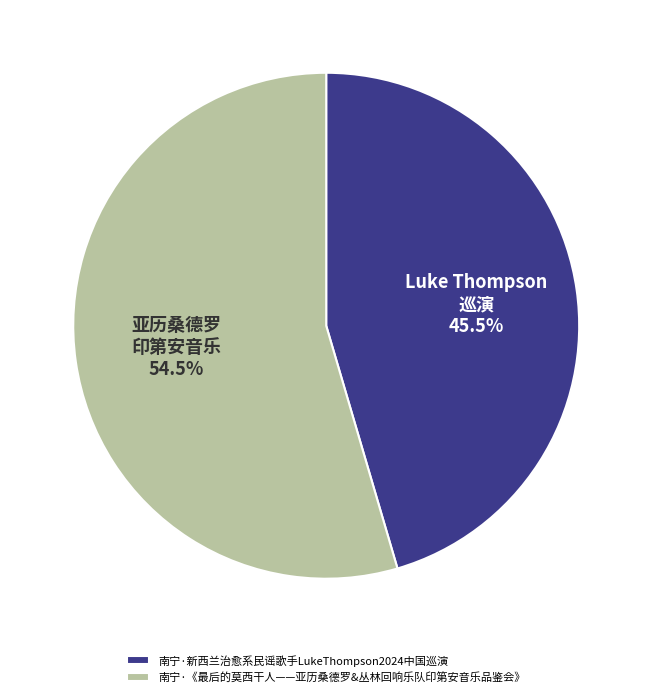

To the nearest percent, what is the difference between the 南宁·《最后的莫西干人——亚历桑德罗&丛林回响乐队印第安音乐品鉴会》 and 南宁·新西兰治愈系民谣歌手LukeThompson2024中国巡演 slice percentages?

9%